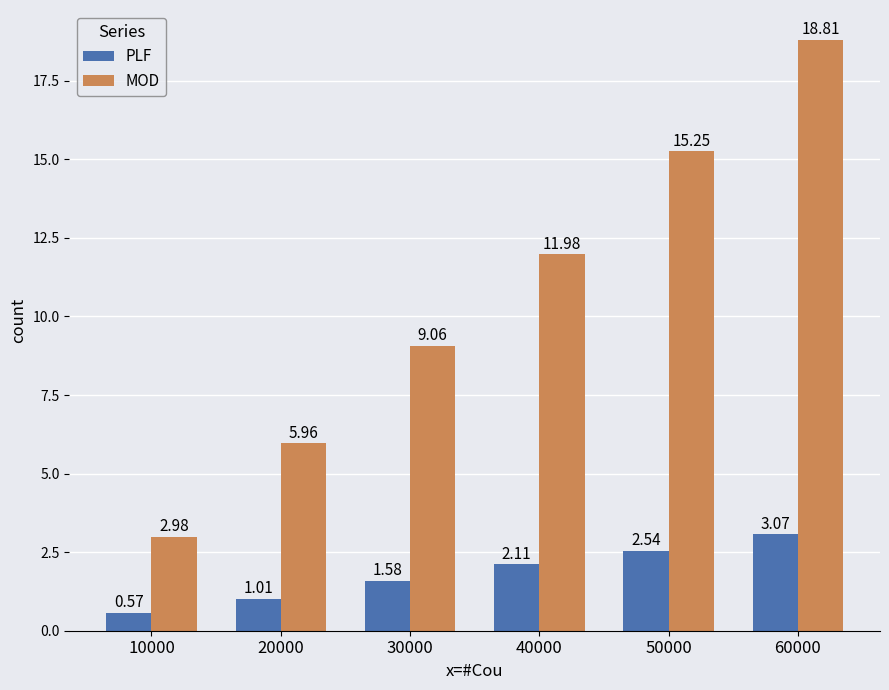

What is the difference between the second highest and minimum values in the PLF series?

2.0